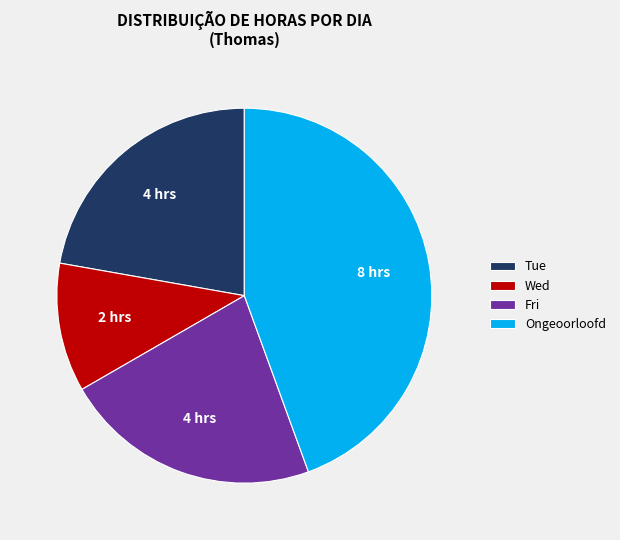

Is the sum of Wed and Fri greater than half?

No